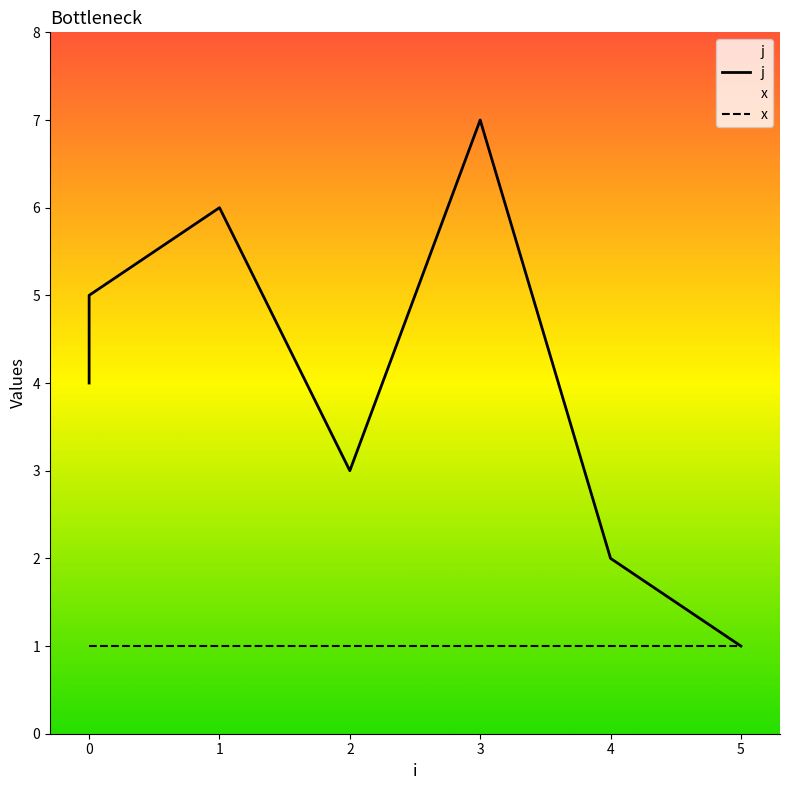

What are all the series names shown in the legend?

j, x